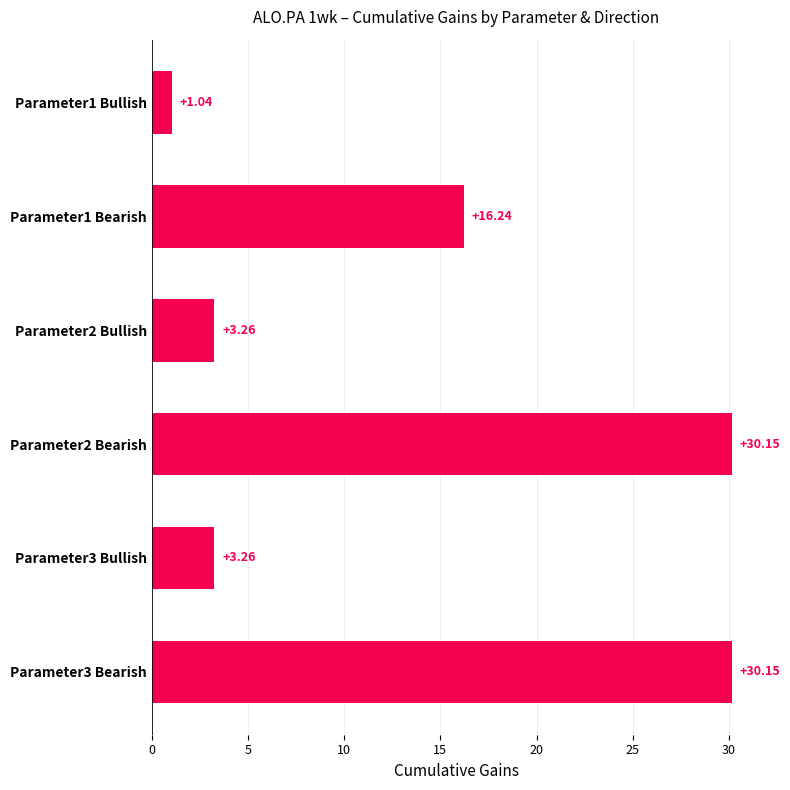

What is the difference between the maximum and minimum values?

29.1